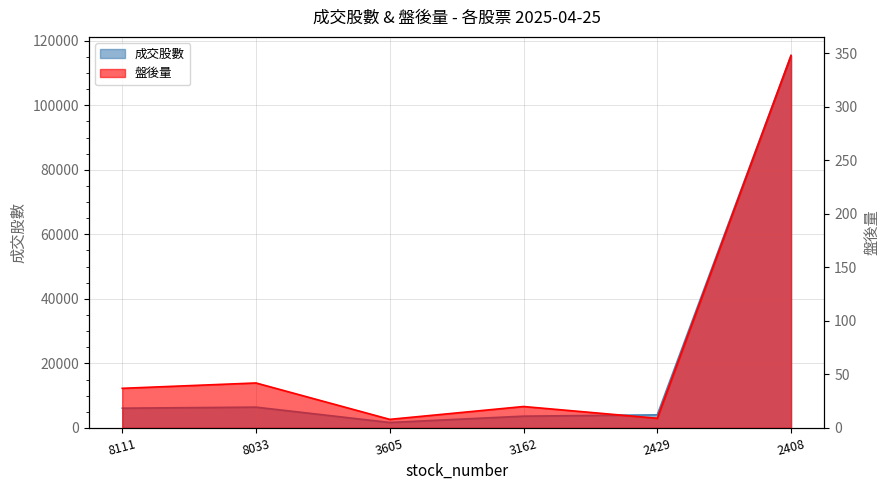

What is the difference between the maximum and second lowest values in the 盤後量 series?

339.0